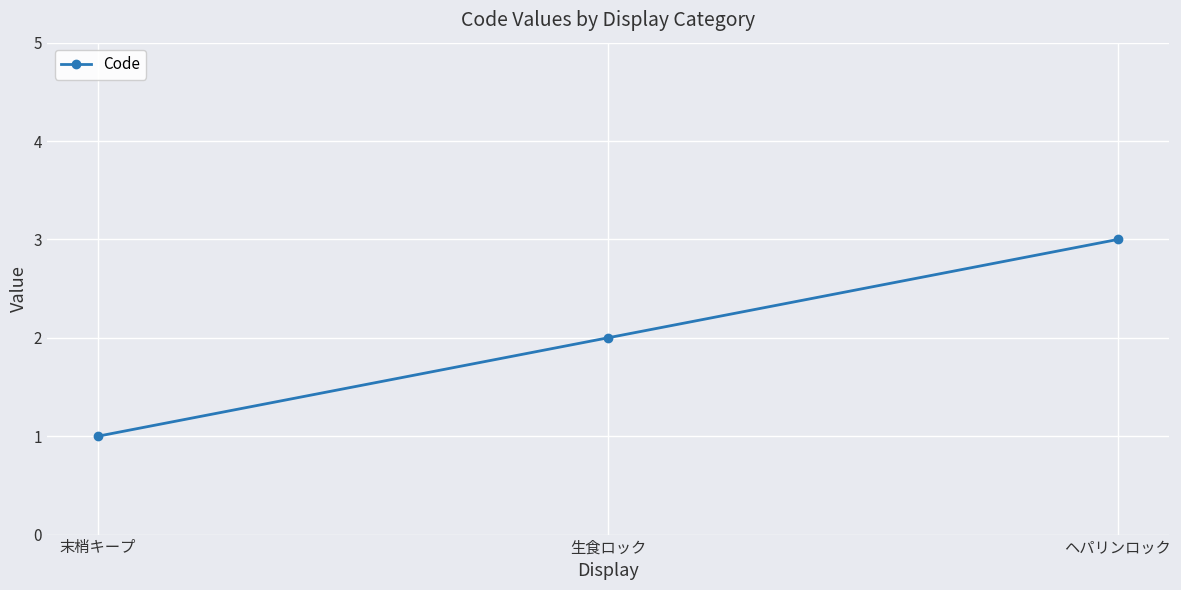

Reading left to right, list all the values displayed in this chart.

1	2	3